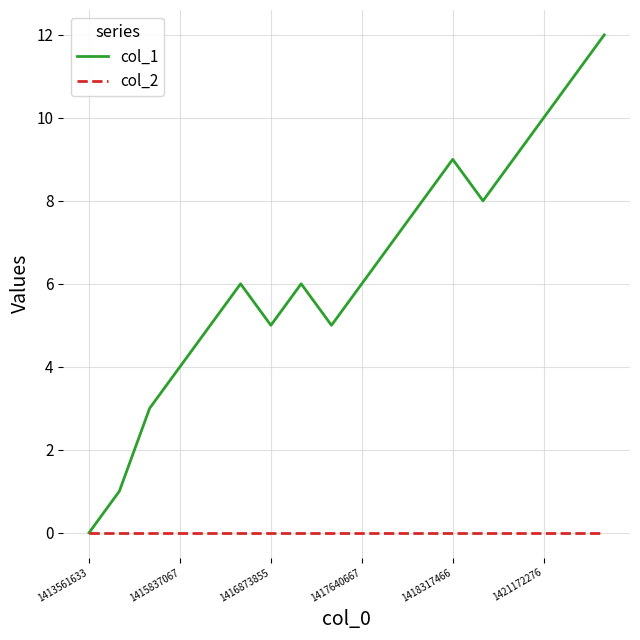

Which series has the largest total across all categories?

col_1